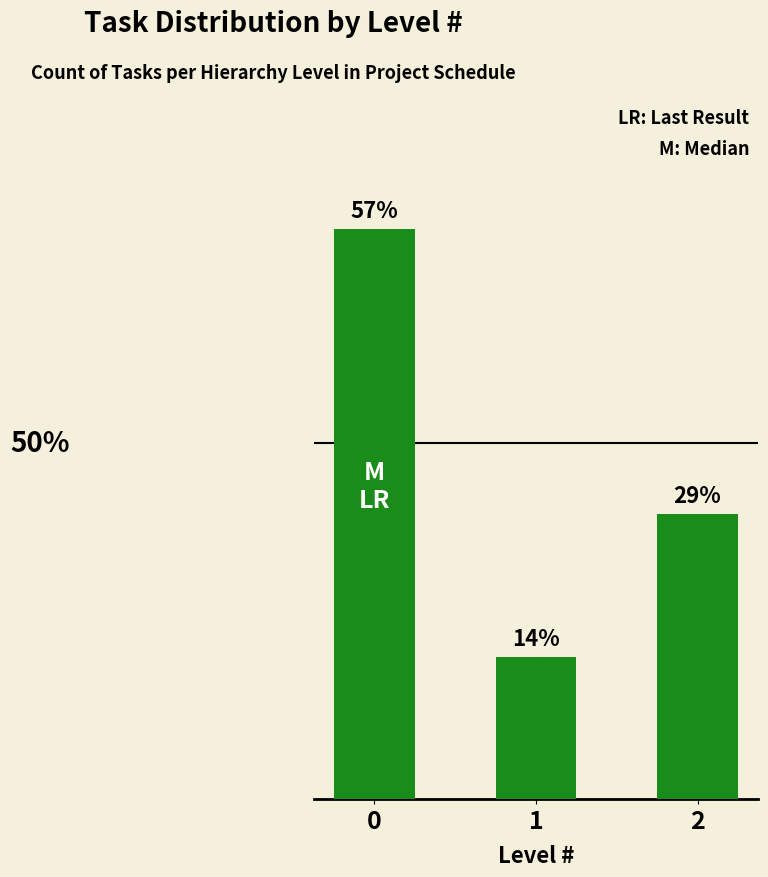

How many distinct data groups are displayed?

1